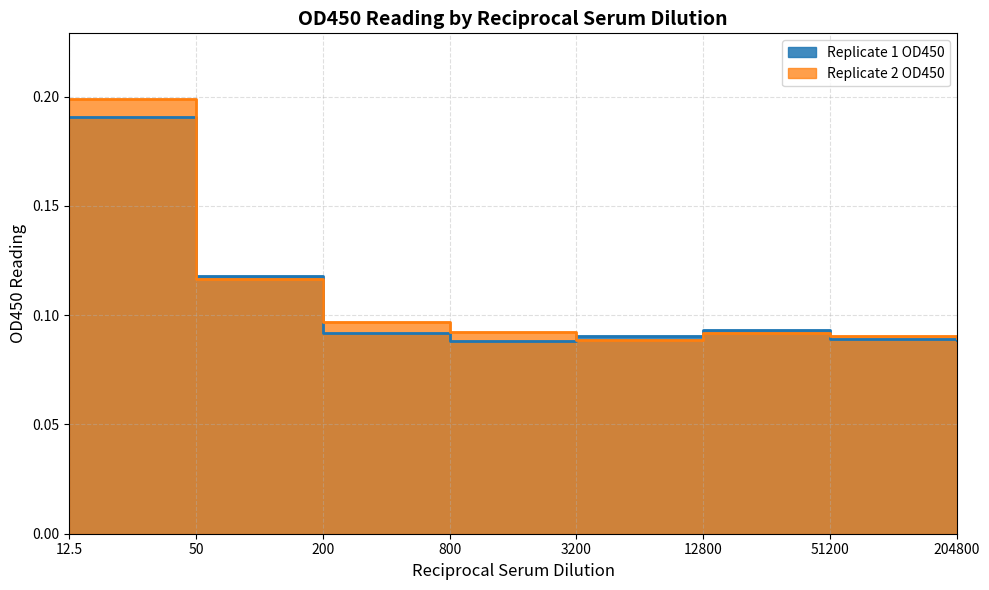

Reading left to right, transcribe all the data shown in this chart.

Replicate 1 OD450: 12.5=0.2	50=0.1	200=0.1	800=0.1	3200=0.1	12800=0.1	51200=0.1	204800=0.1
Replicate 2 OD450: 12.5=0.2	50=0.1	200=0.1	800=0.1	3200=0.1	12800=0.1	51200=0.1	204800=0.1